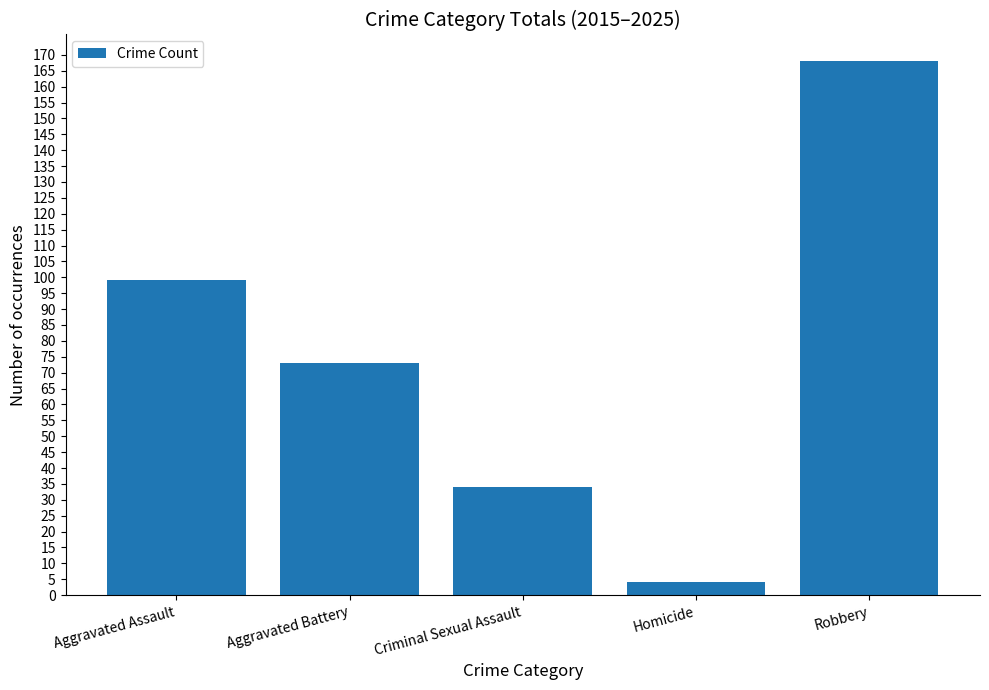

List the labels in order of value, smallest first.

Homicide, Criminal Sexual Assault, Aggravated Battery, Aggravated Assault, Robbery